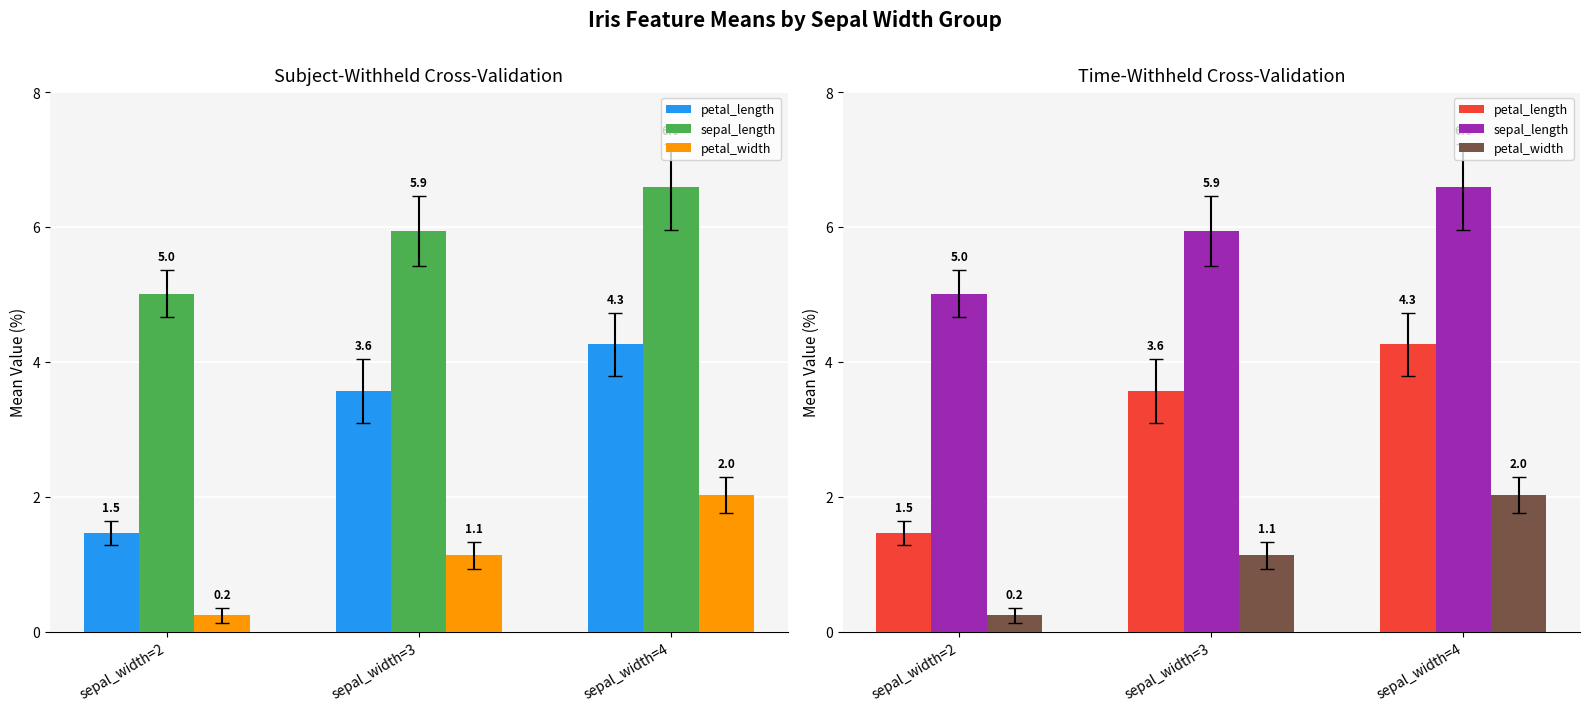

At how many categories does at least one series exceed 5?

3